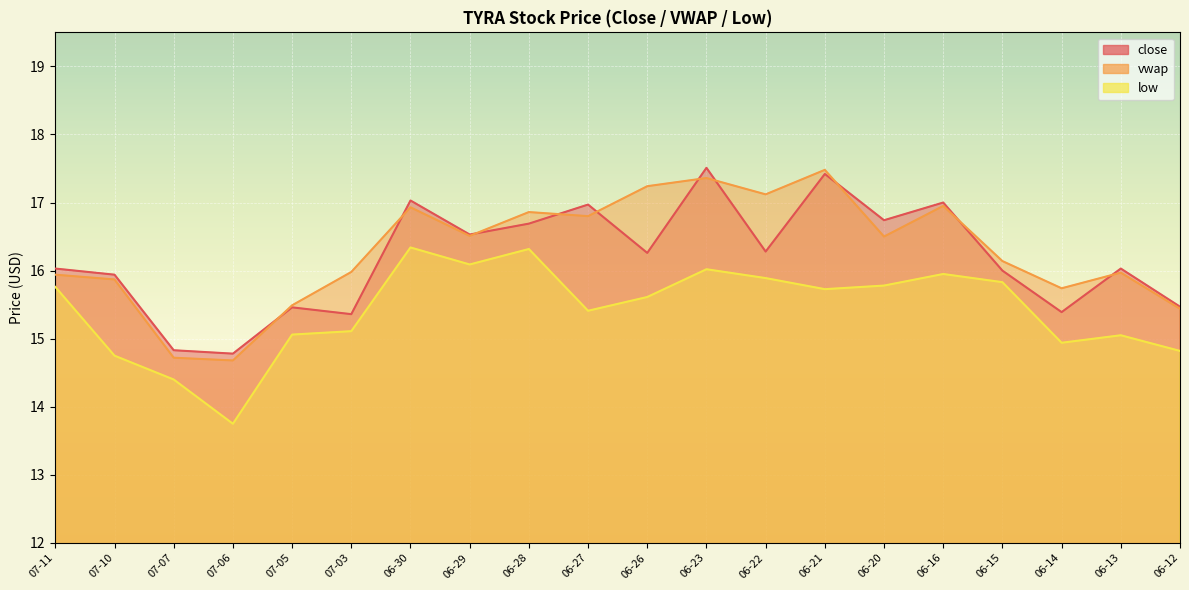

At 07-06, list the series in order from largest to smallest.

close, vwap, low